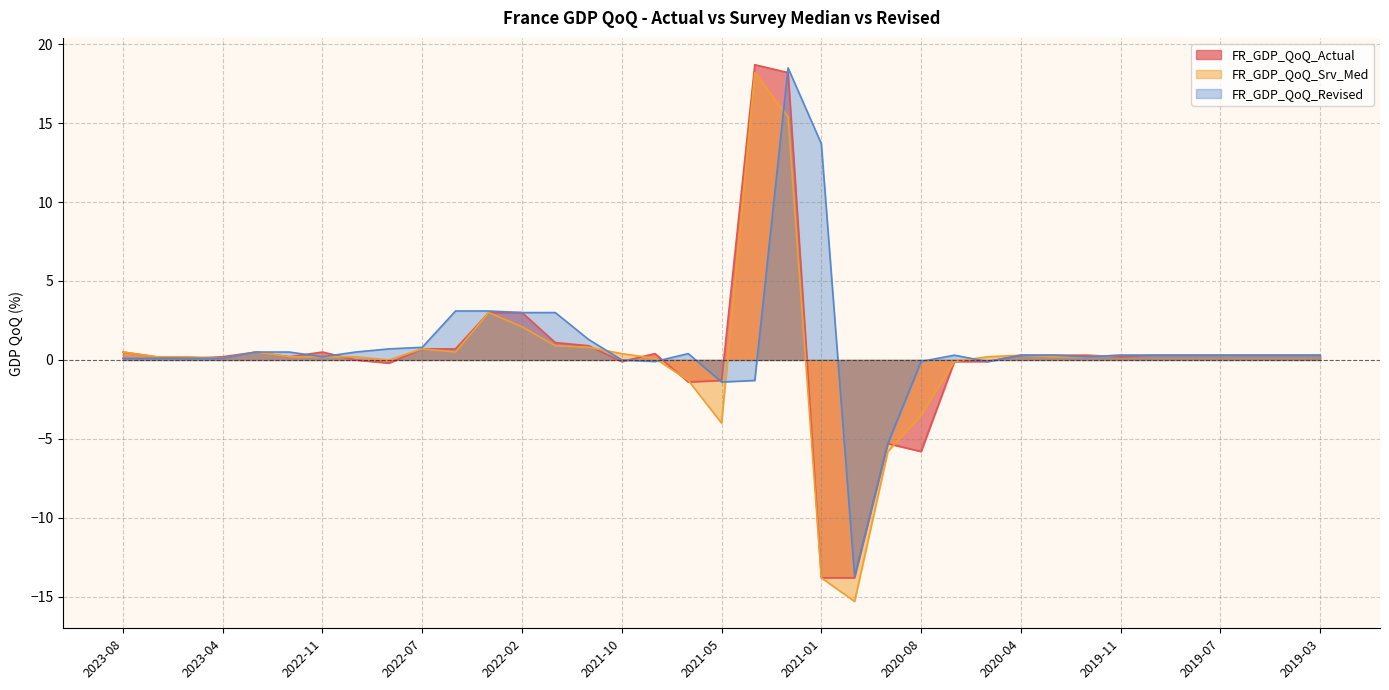

How many times do FR_GDP_QoQ_Actual and FR_GDP_QoQ_Srv_Med cross each other?

8